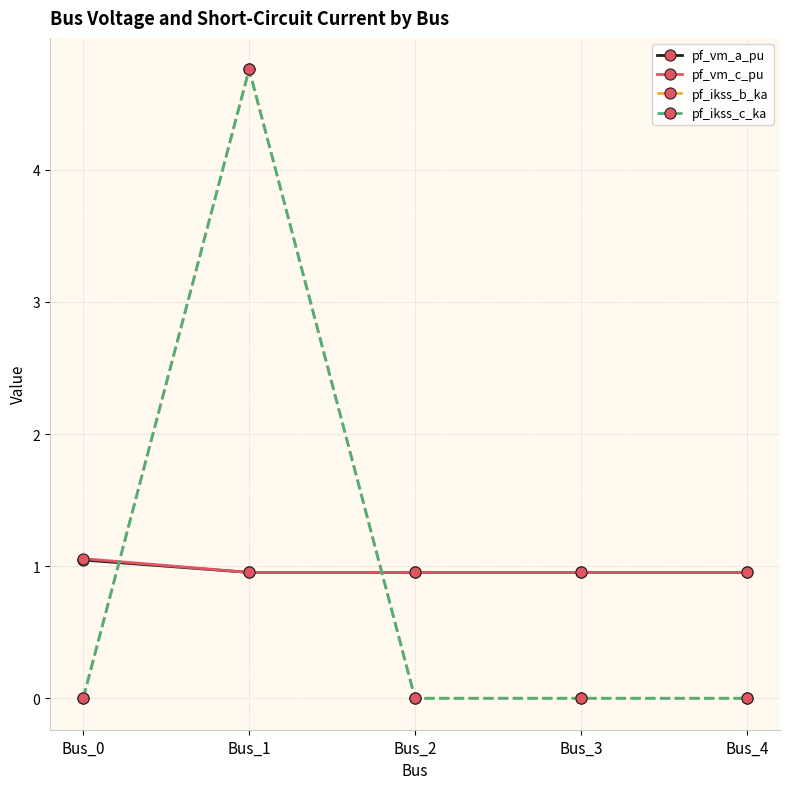

True or false: pf_vm_a_pu and pf_vm_c_pu cross at least once.

False